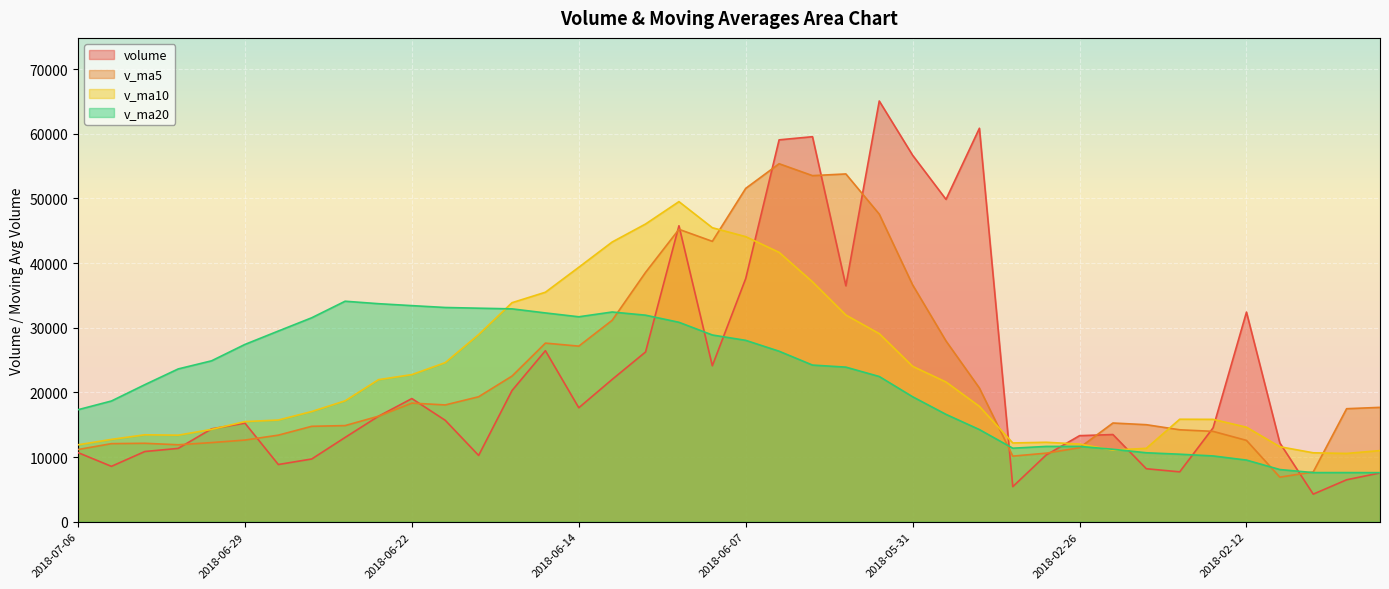

After their last crossing, which series has the higher values: volume or v_ma20?

v_ma20